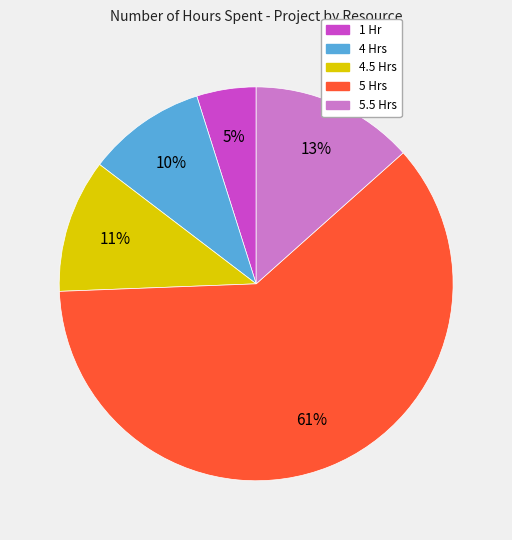

To the nearest percent, what is the difference between the largest and smallest slice percentages?

56%